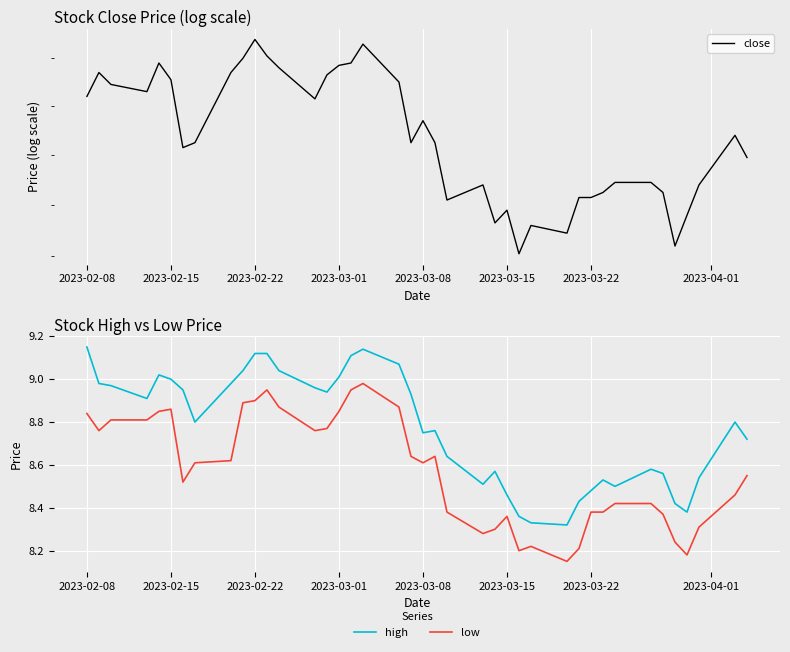

How many data points does each series have?

40